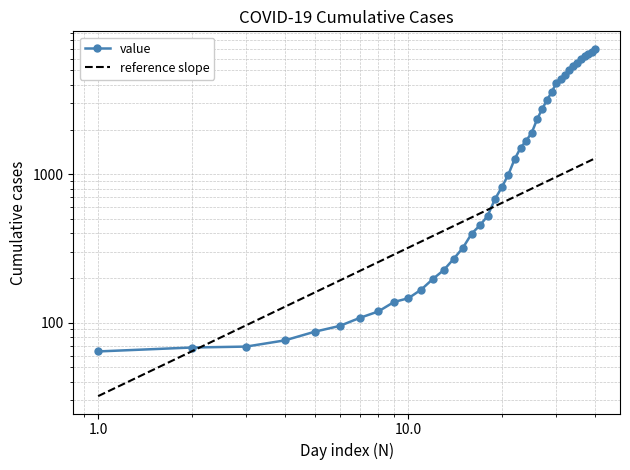

What is the maximum value shown in the chart?

7004